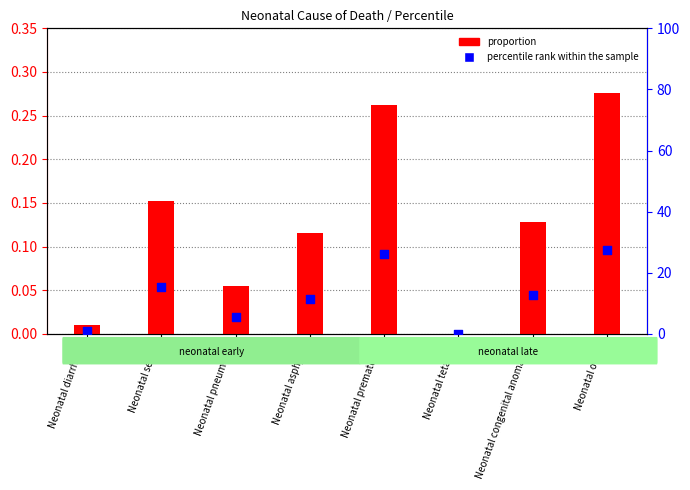

Which series has the widest spread of Y values?

percentile rank within the sample